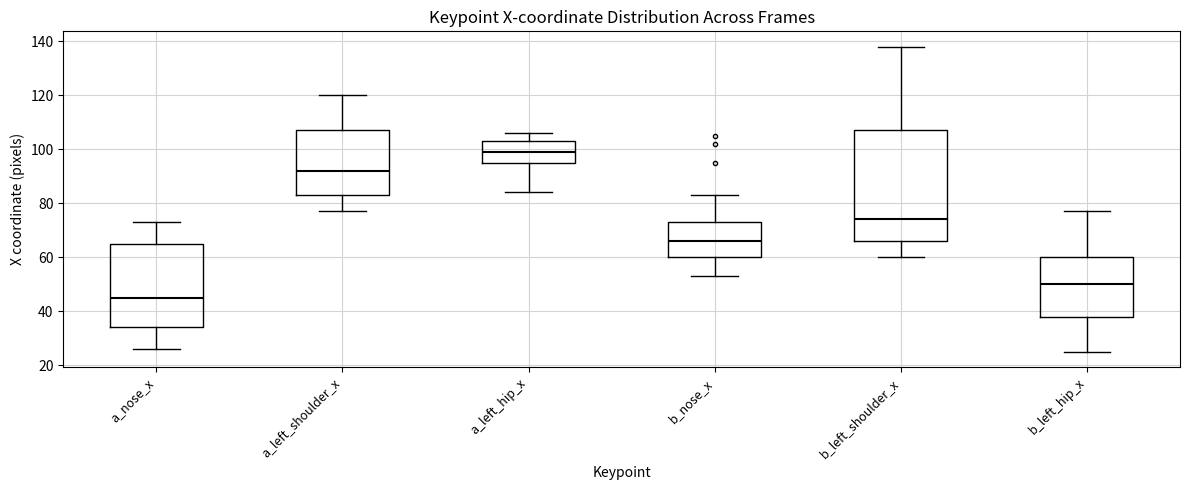

Reading left to right, read every box against the y-axis: the position of its median line, the range the box covers, and the ends of its whiskers. The values are not printed on the chart, so give them approximately, as read against the axis.

a_nose_x: median 46, box 34 to 66, whiskers 26 to 74
a_left_shoulder_x: median 92, box 84 to 108, whiskers 78 to 120
a_left_hip_x: median 100, box 96 to 104, whiskers 84 to 106
b_nose_x: median 66, box 60 to 74, whiskers 54 to 84
b_left_shoulder_x: median 74, box 66 to 108, whiskers 60 to 138
b_left_hip_x: median 50, box 38 to 60, whiskers 26 to 78